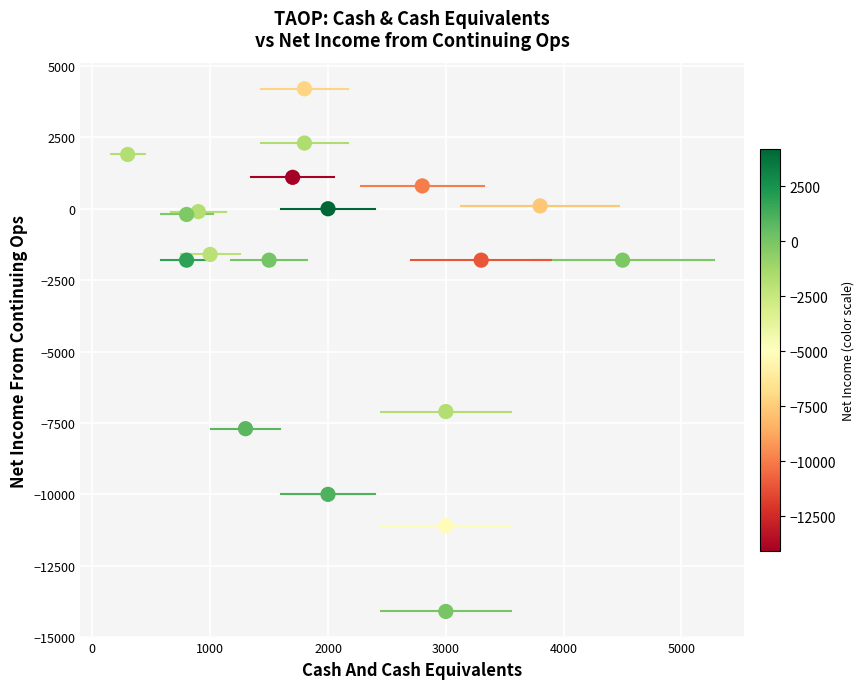

What is the range of X values (max minus min)?

4200